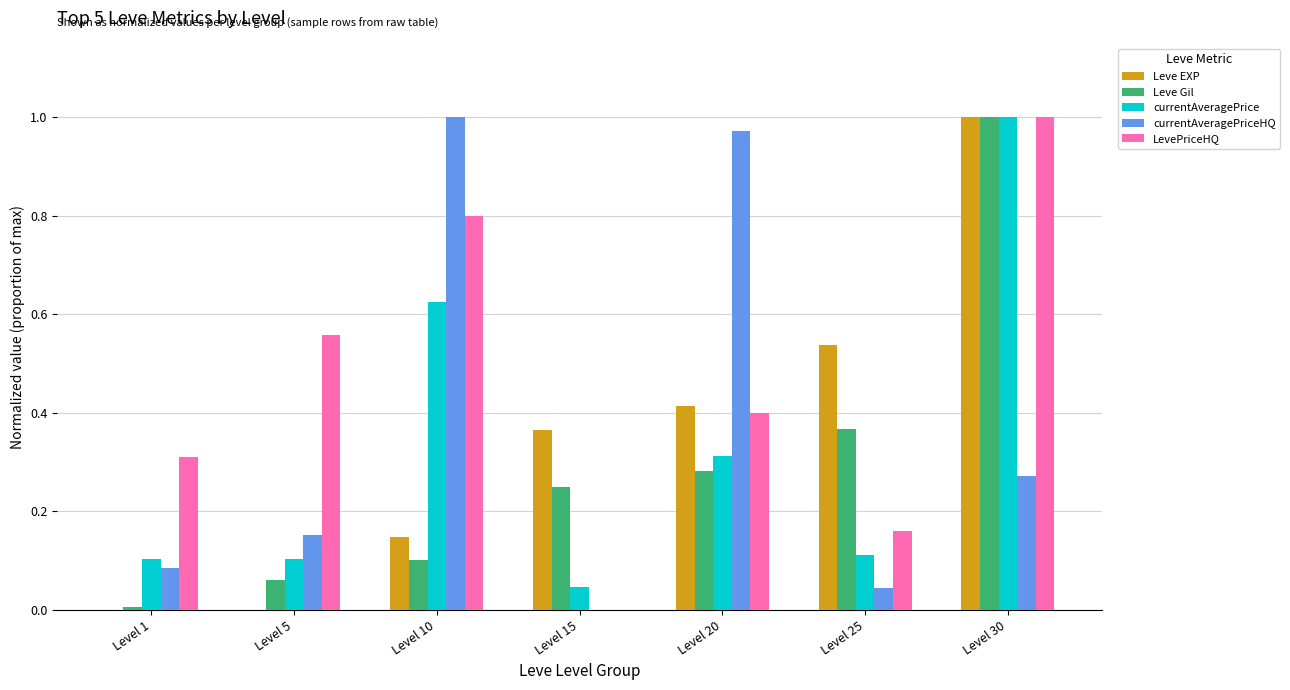

What is the sum of all LevePriceHQ values?

3.2